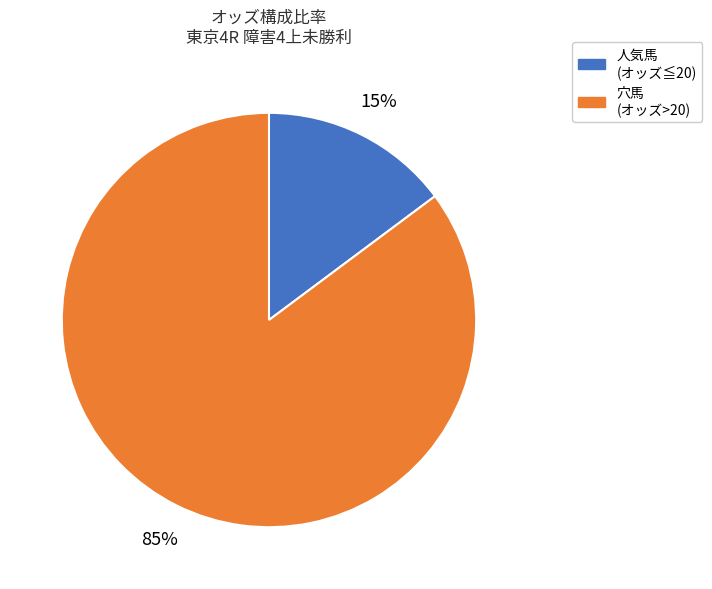

Is there a majority slice in this chart?

Yes